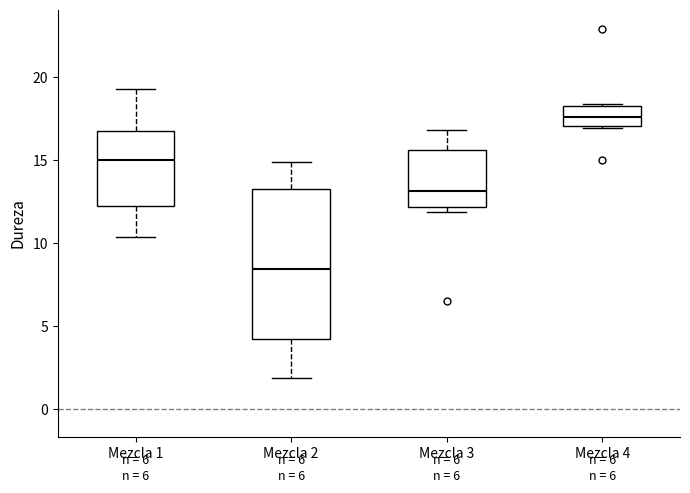

Reading left to right, transcribe this box plot: for each box, give where its median line is, the range the box spans, and where its two whiskers end, as read against the y-axis. The values are not printed on the chart, so give them approximately, as read against the axis.

Mezcla 1: median 15.0, box 12.5 to 17.0, whiskers 10.5 to 19.5
Mezcla 2: median 8.5, box 4.0 to 13.5, whiskers 2.0 to 15.0
Mezcla 3: median 13.0, box 12.0 to 15.5, whiskers 12.0 (just below the box's lower edge) to 17.0
Mezcla 4: median 17.5, box 17.0 to 18.5, whiskers 17.0 to 18.5